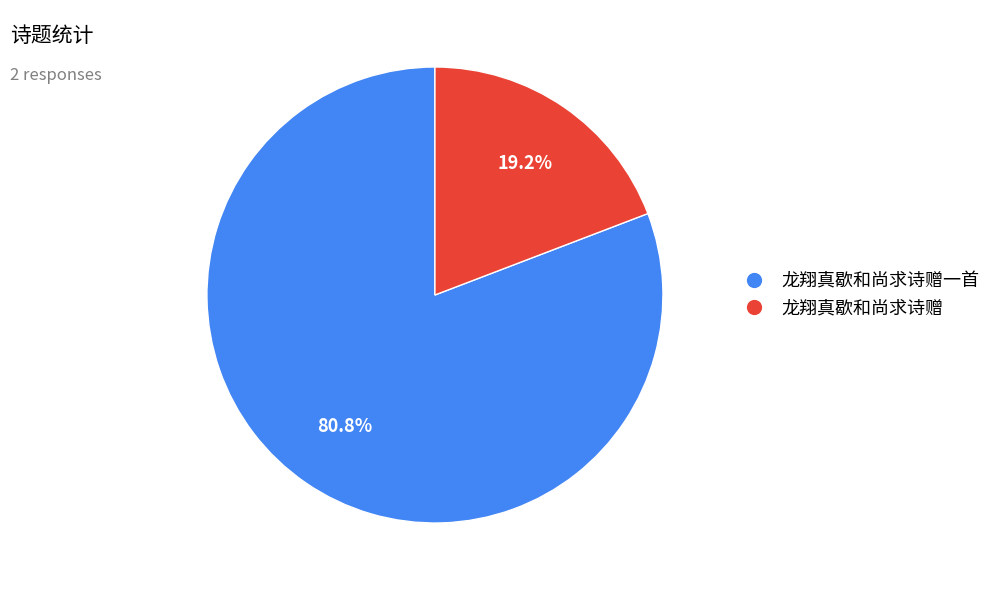

To the nearest percent, what is the difference between the largest and smallest slice percentages?

62%